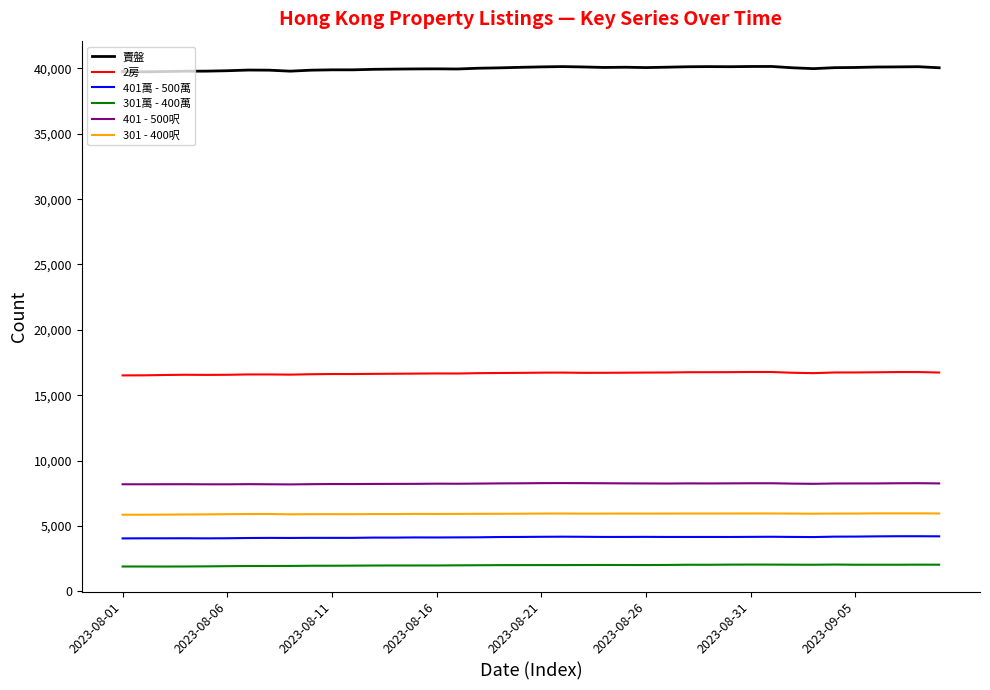

How many lines are shown in the chart?

6